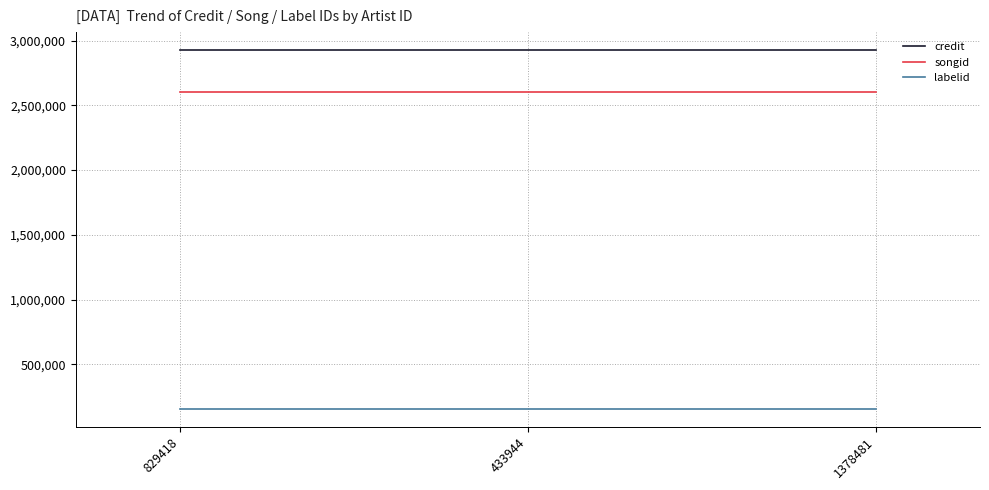

What is the highest value of the labelid series?

158277